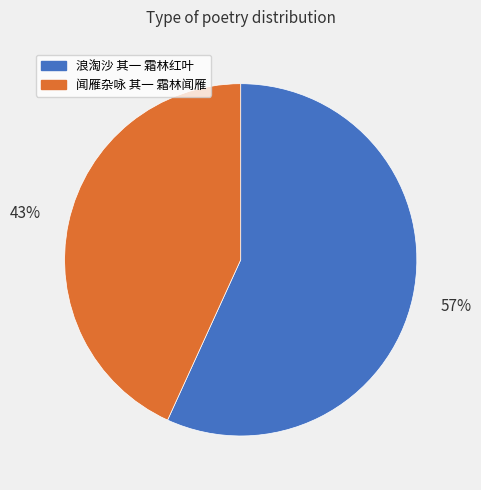

Does any single category account for the majority?

Yes